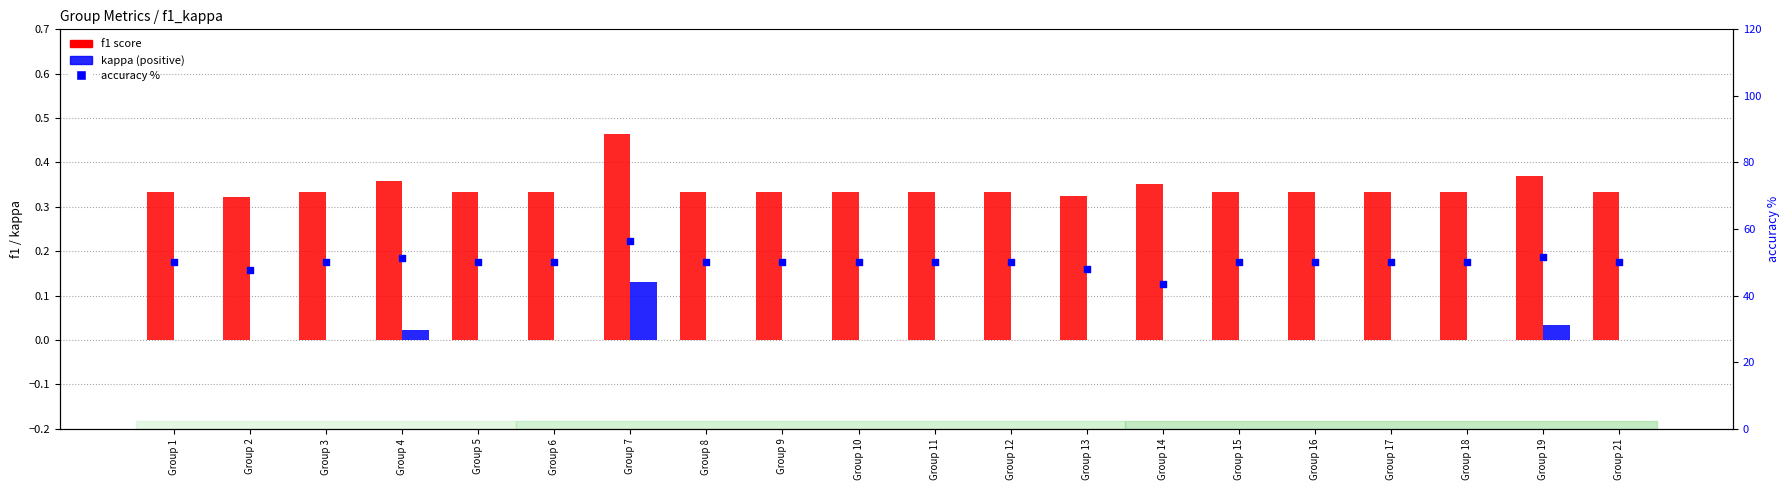

Which series has the largest Y range (max minus min)?

accuracy %